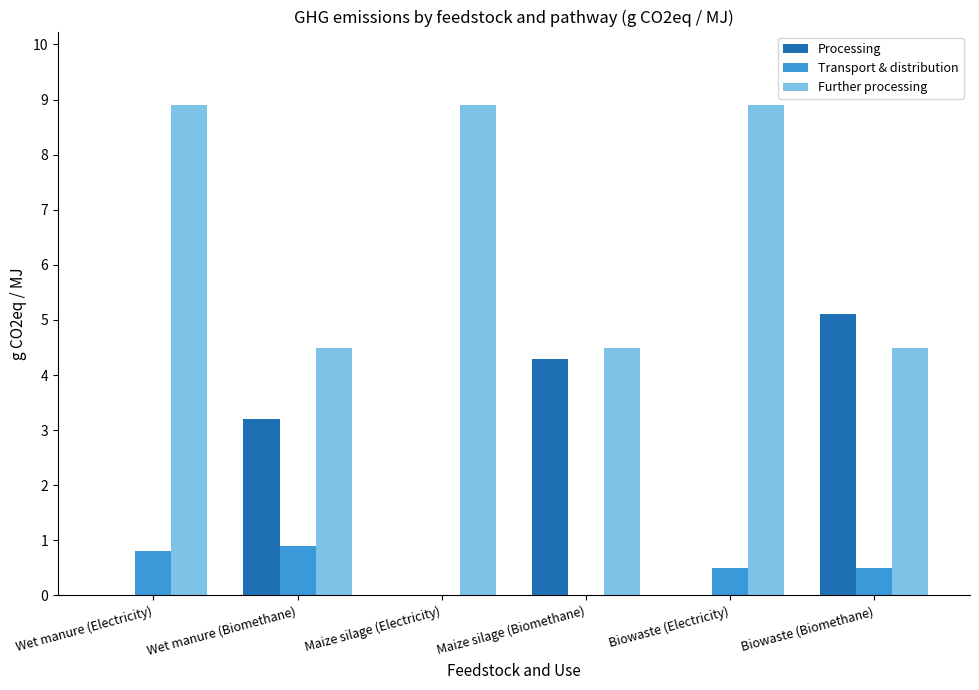

Which series changed the most between Wet manure (Biomethane) and Biowaste (Electricity)?

Further processing